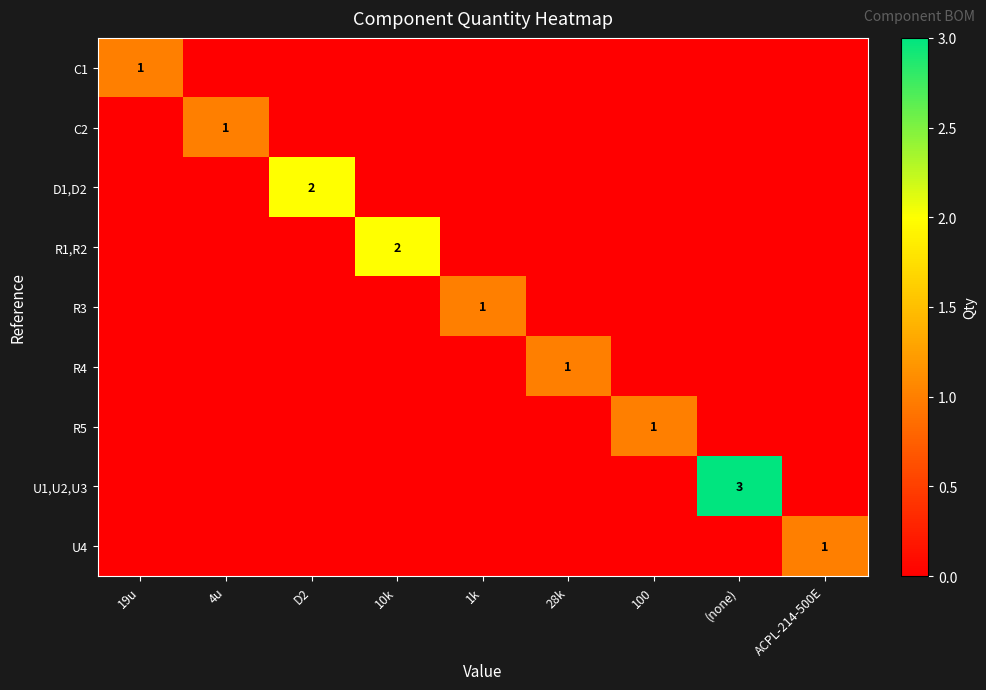

Count the number of categories in the chart.

9